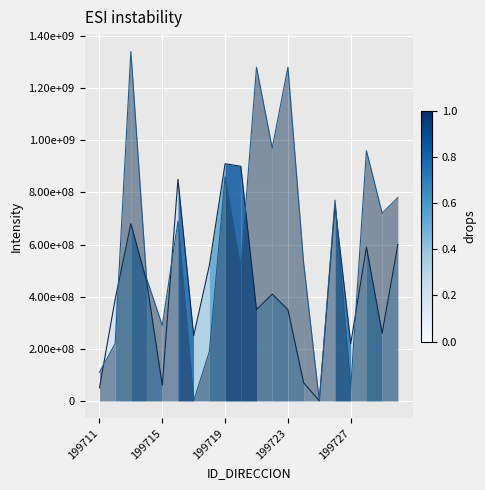

How many intersections are there between NUMERO_VIA_GENERADORA_DIRECCION and NUMERO_PLACA_DIRECCION?

6